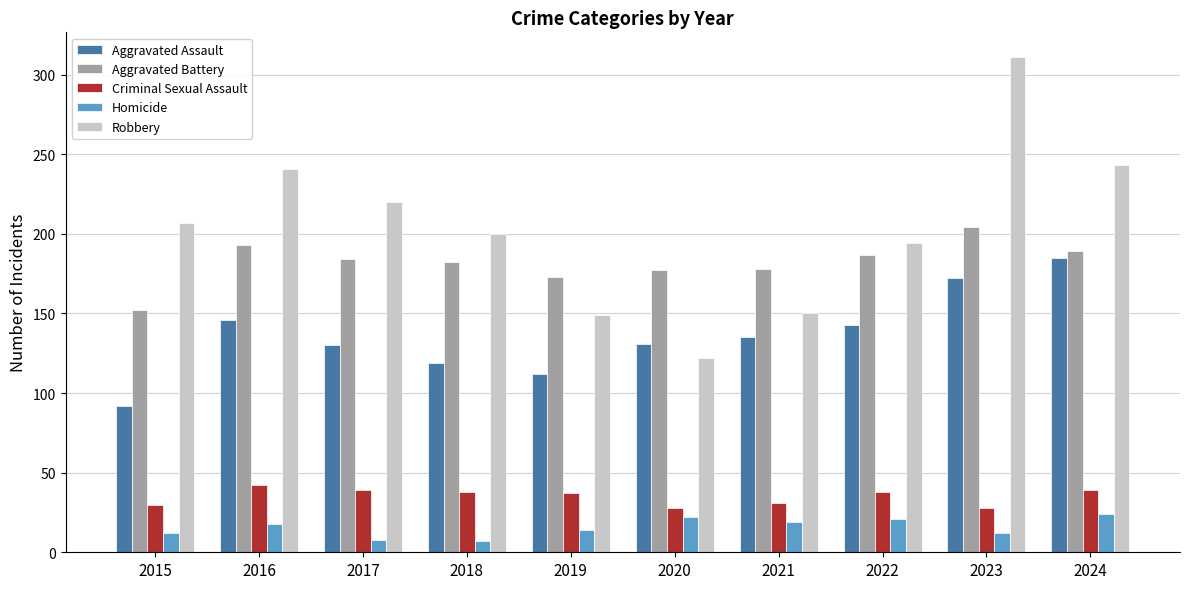

True or false: Aggravated Battery has a value of 177 at 2020.

True